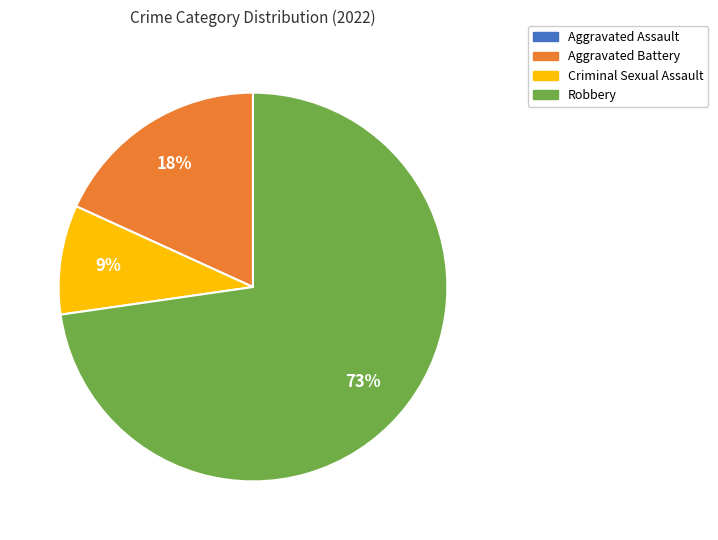

To the nearest percent, what percentage of the pie is Aggravated Battery?

18%